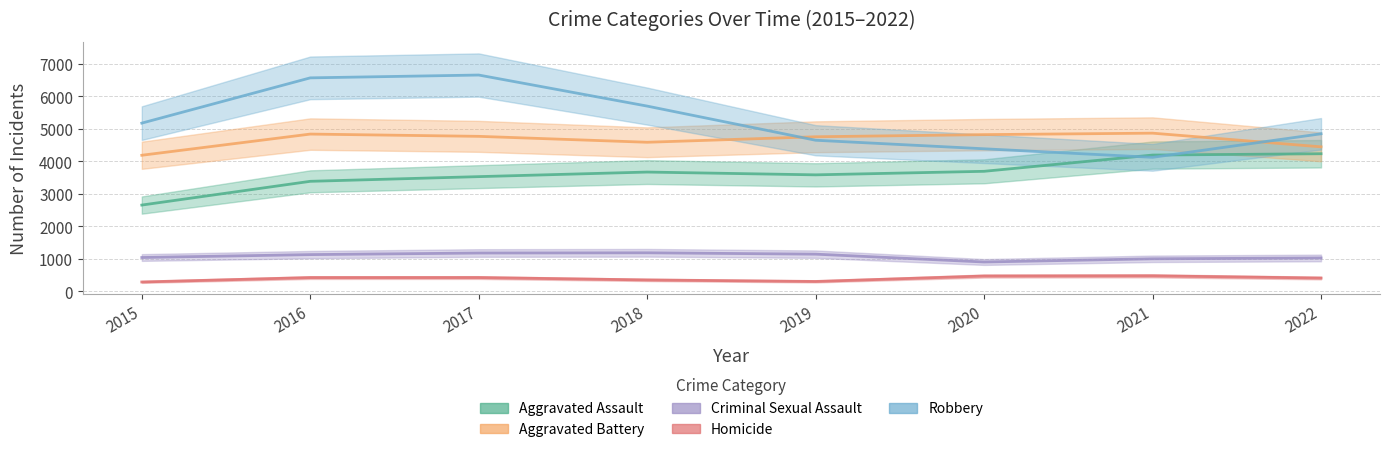

What are all the series names shown in the legend?

Aggravated Assault, Aggravated Battery, Criminal Sexual Assault, Homicide, Robbery